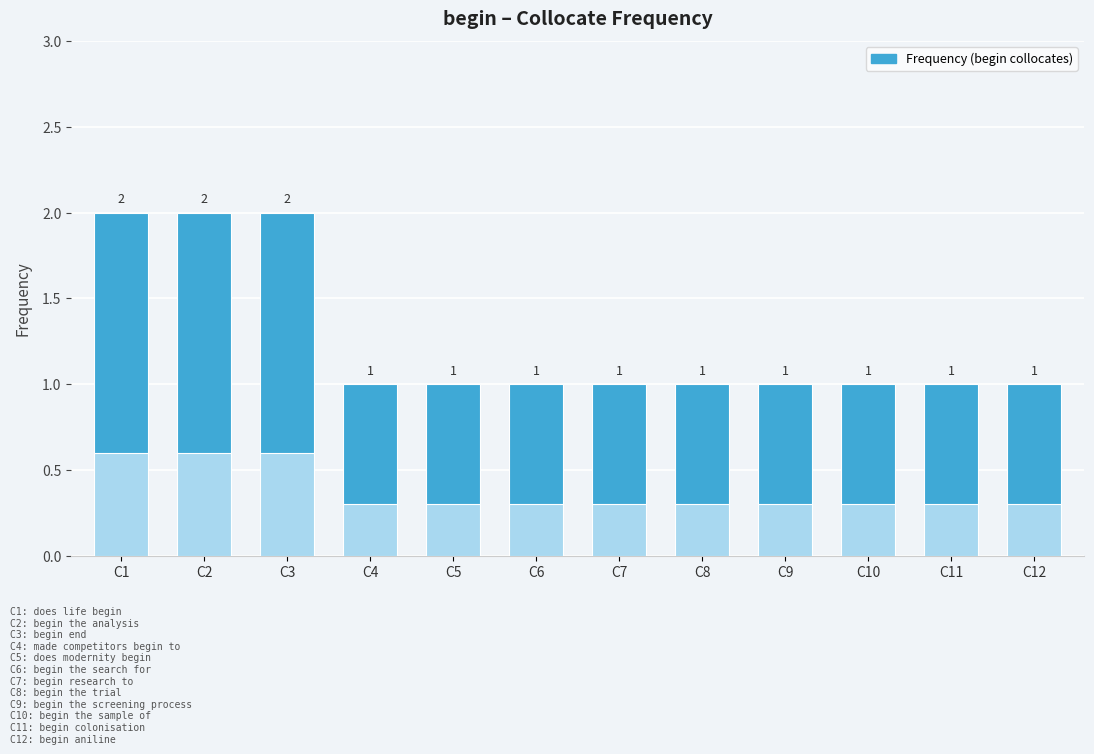

Which label corresponds to the largest value in the chart?

C1